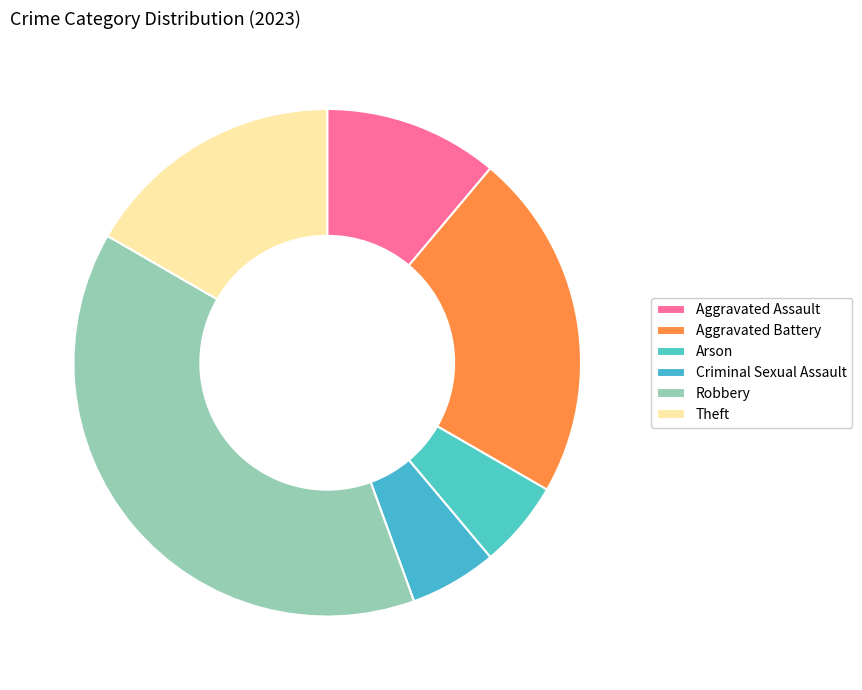

What percentage is NOT represented by Theft?

83.3%